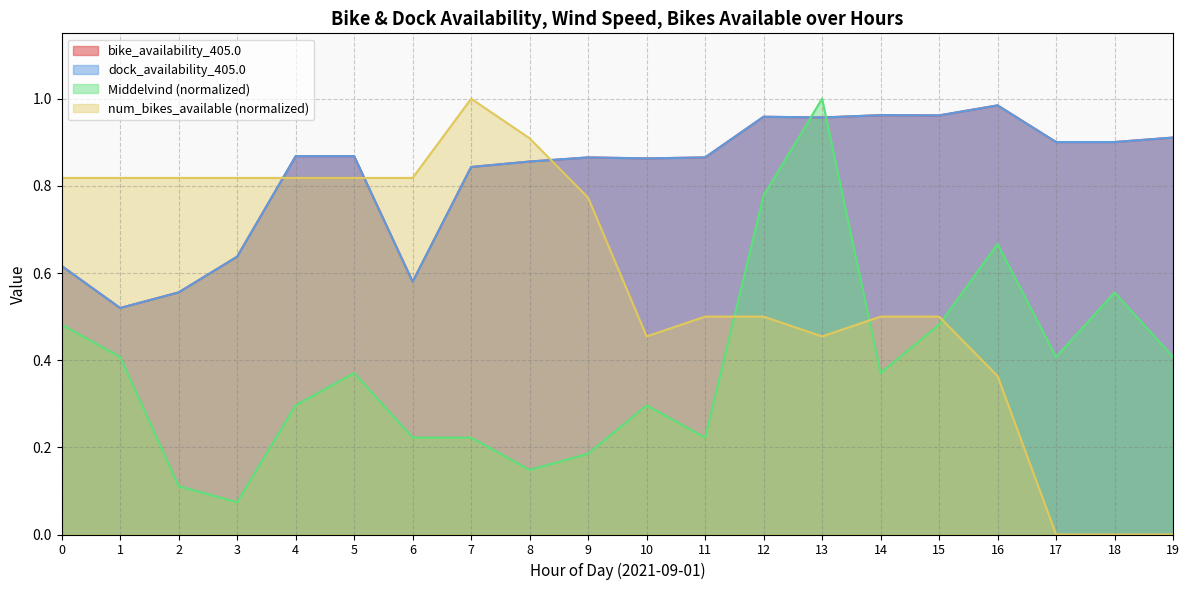

What is the average value of the bike_availability_405.0 series?

0.8